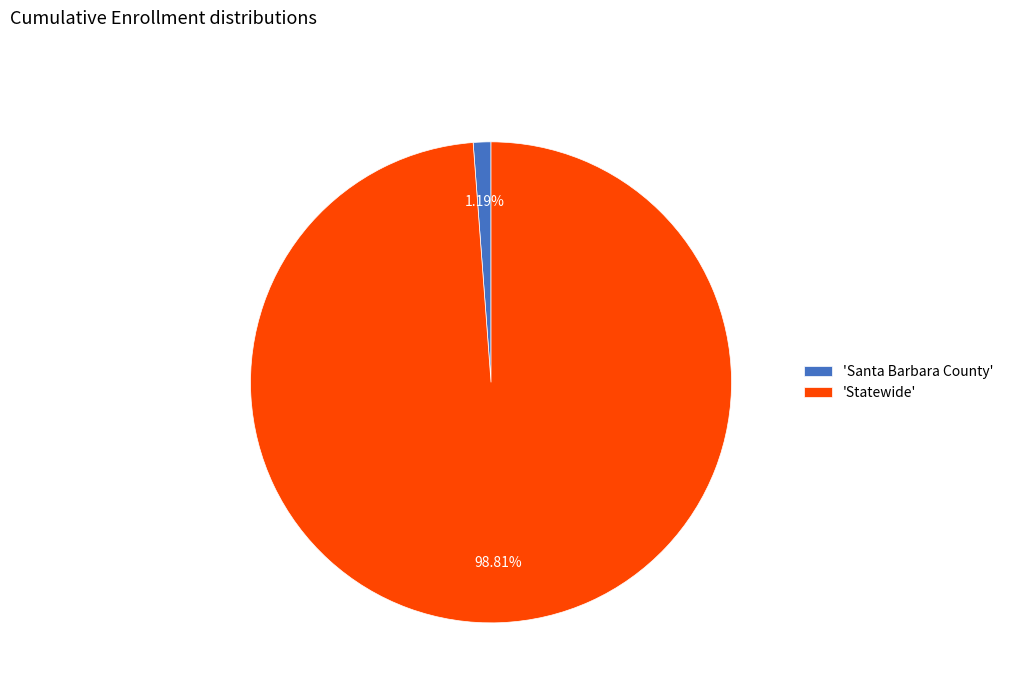

What is the largest slice in the pie chart?

'Statewide'